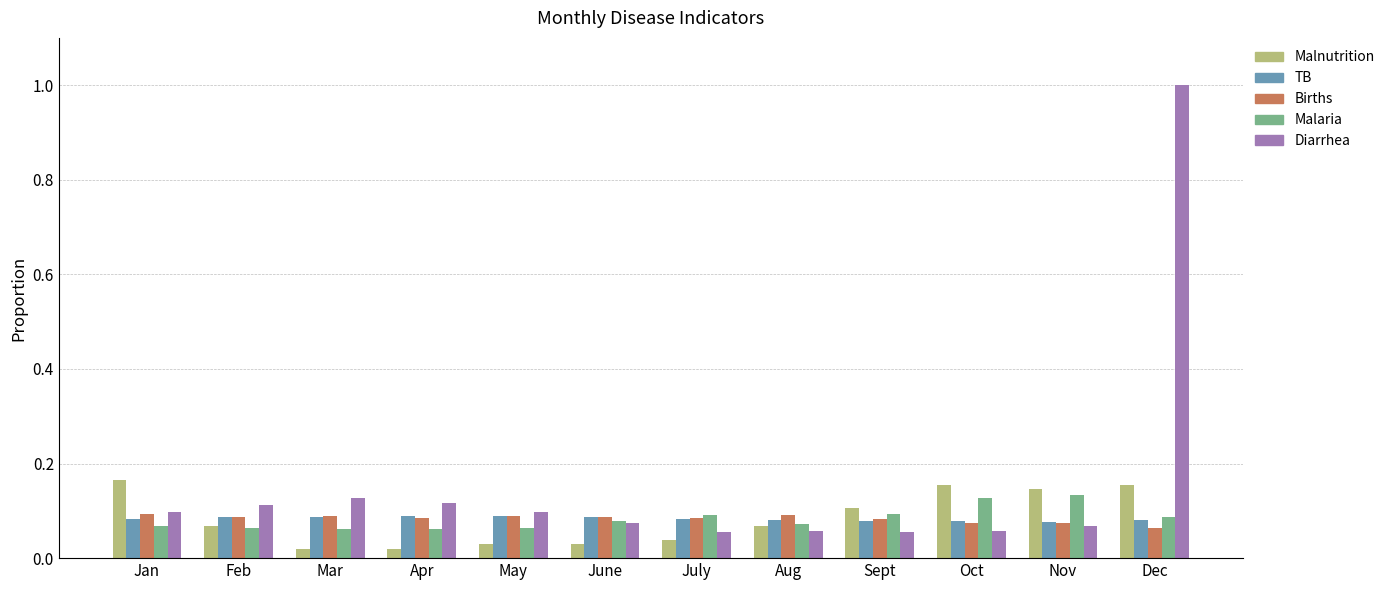

True or false: Births has a value of 0.0 at Apr.

False